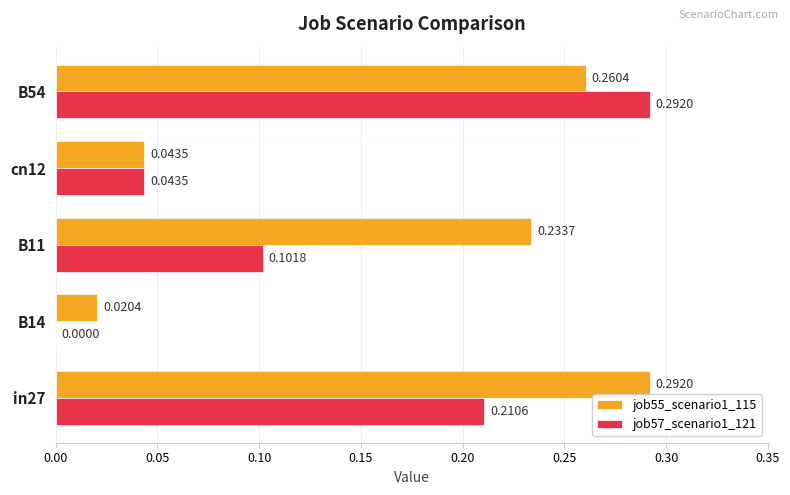

How many data points does each series have?

5